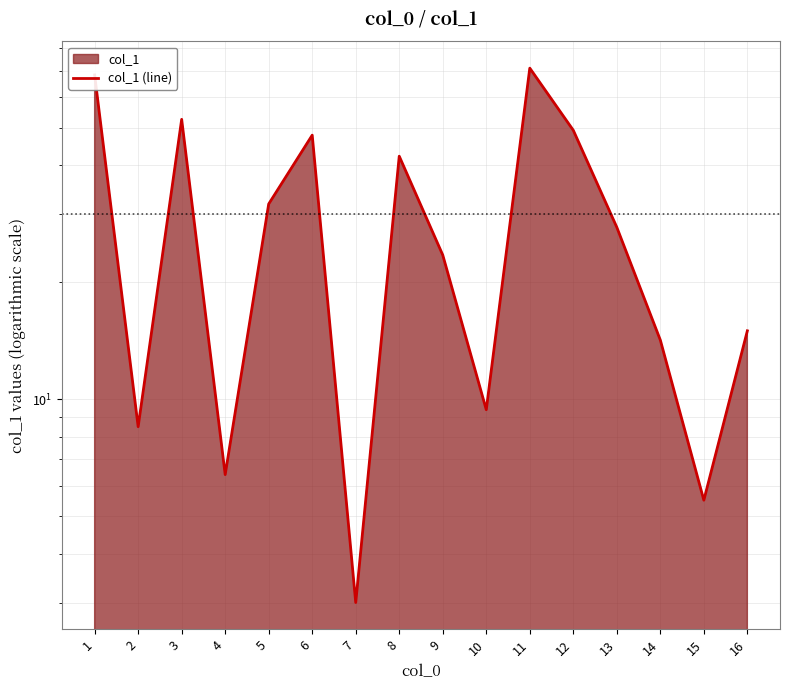

At which category does the data reach its first local peak?

3